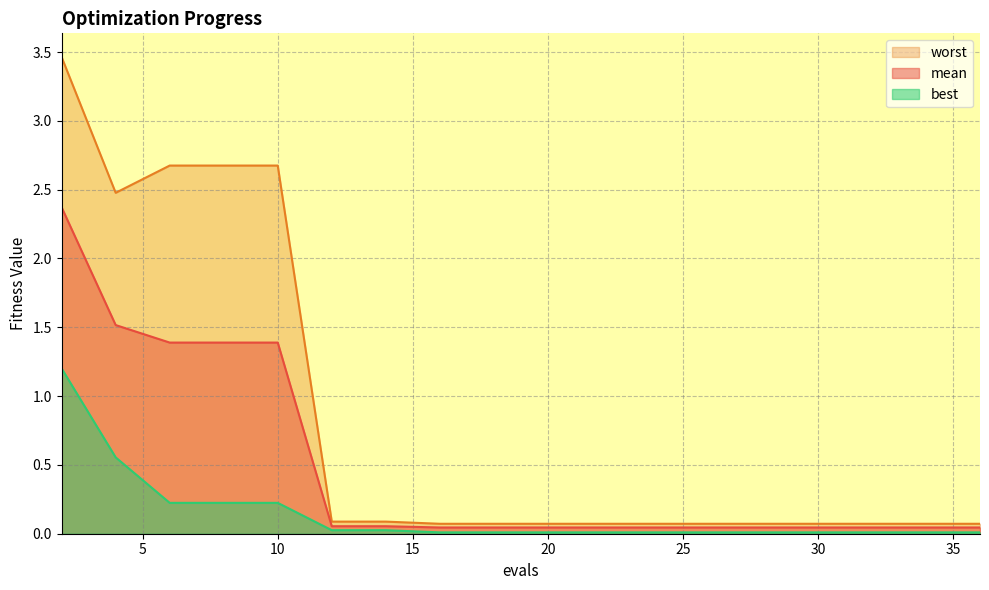

What is the spread (max minus min) of values at 28?

0.1